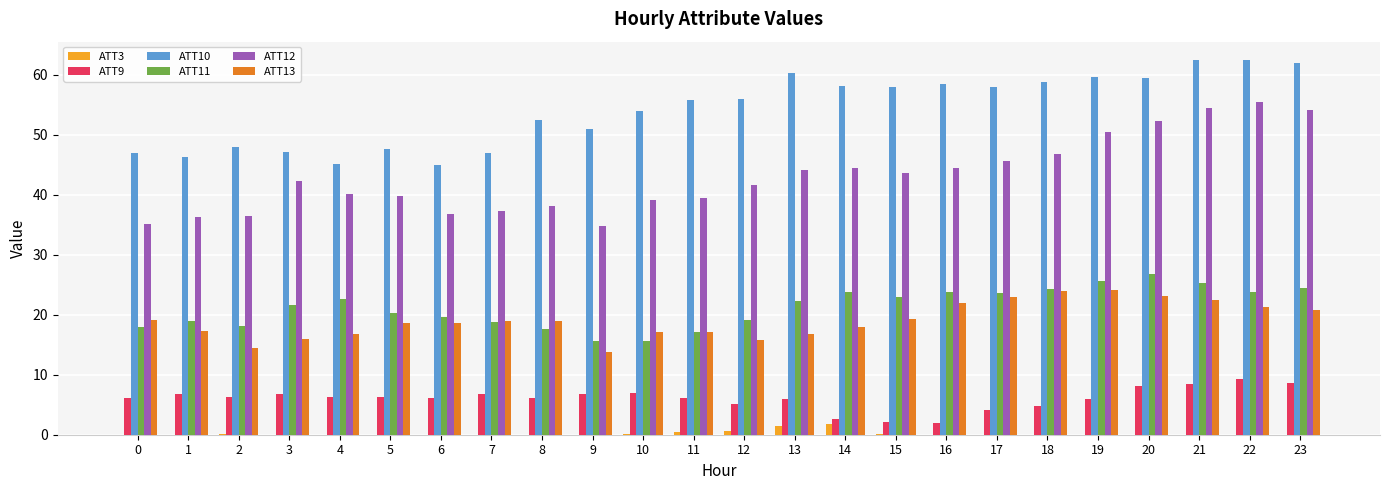

How many series are shown in this chart?

6